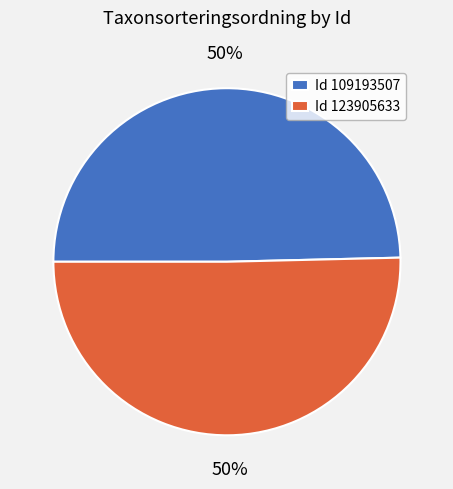

To the nearest percent, what is the combined percentage of Id 123905633 and Id 109193507?

100%